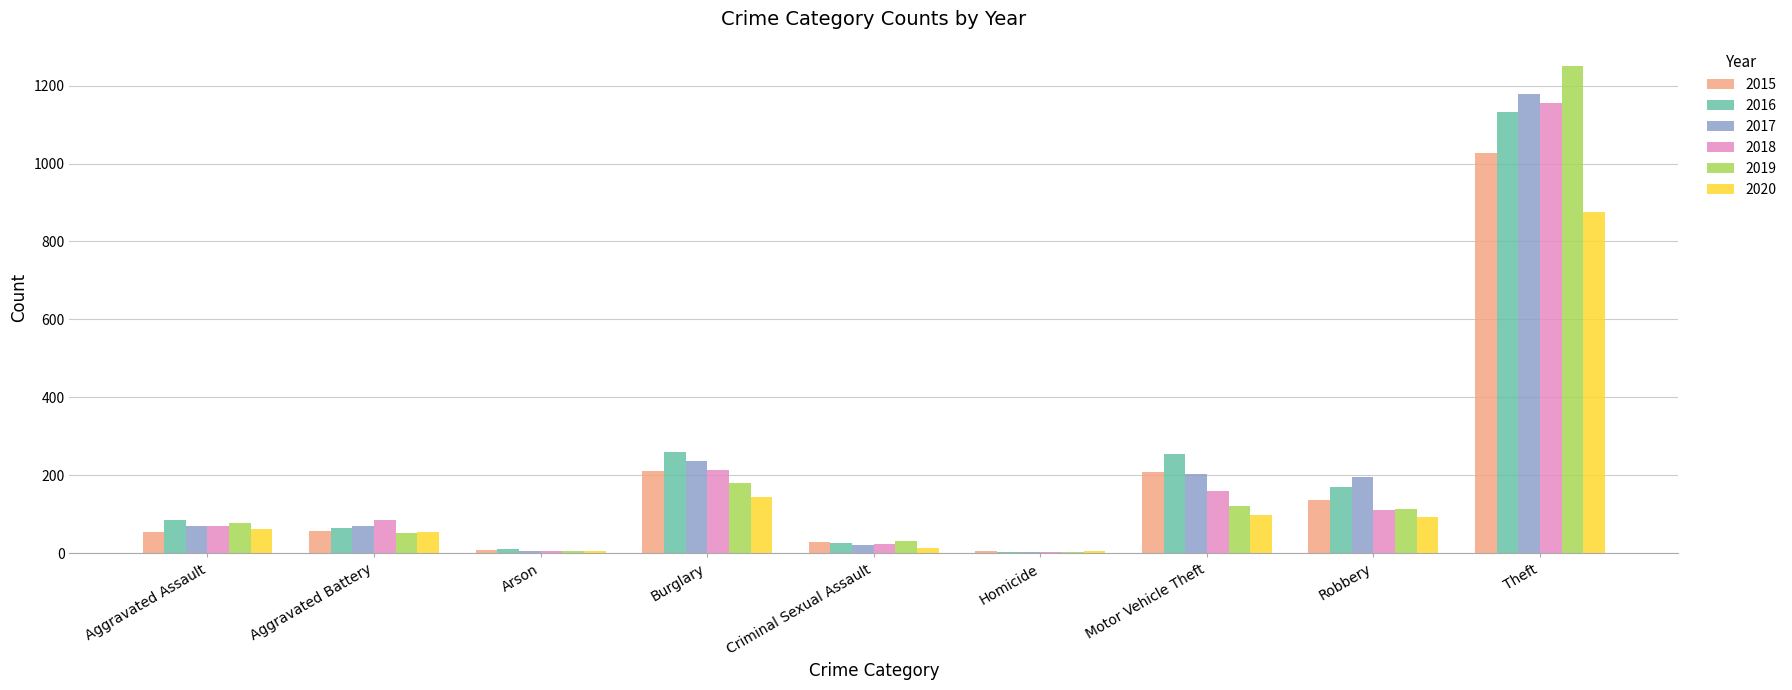

At which category is the sum across all series the highest?

Theft